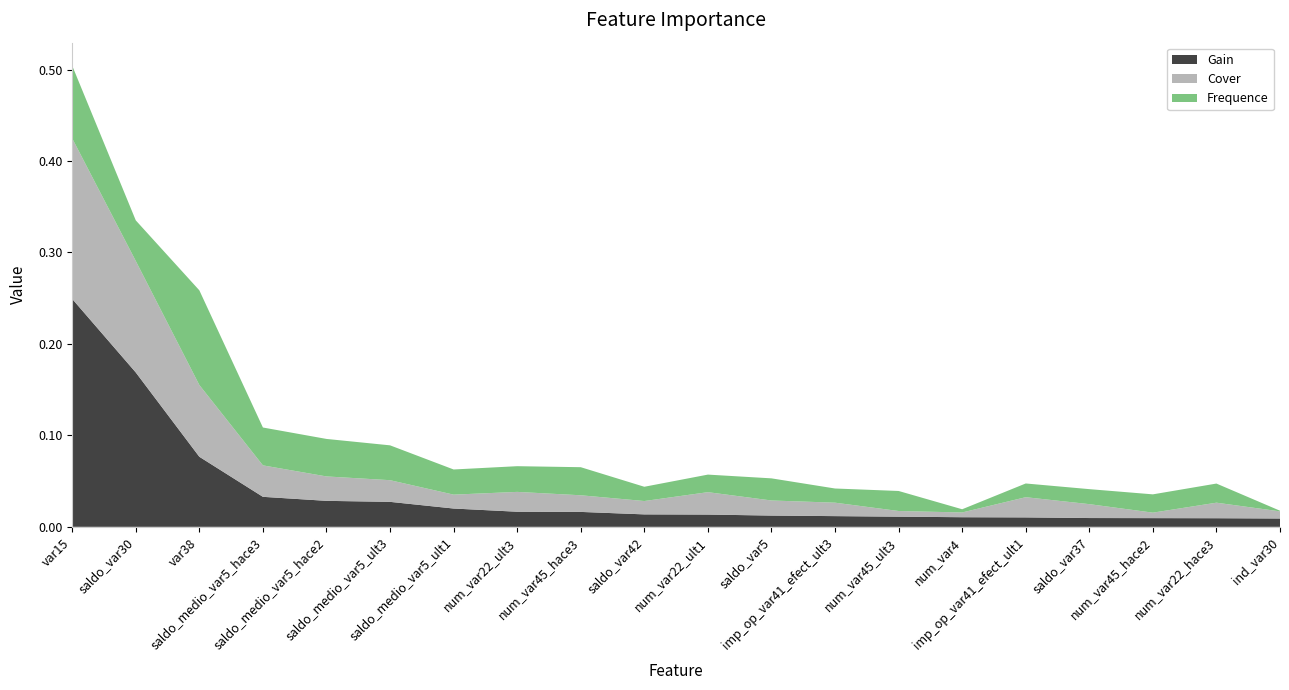

Reading left to right, extract all data points from this chart.

Gain: var15=0.2	saldo_var30=0.2	var38=0.1	saldo_medio_var5_hace3=0.0	saldo_medio_var5_hace2=0.0	saldo_medio_var5_ult3=0.0	saldo_medio_var5_ult1=0.0	num_var22_ult3=0.0	num_var45_hace3=0.0	saldo_var42=0.0	num_var22_ult1=0.0	saldo_var5=0.0	imp_op_var41_efect_ult3=0.0	num_var45_ult3=0.0	num_var4=0.0	imp_op_var41_efect_ult1=0.0	saldo_var37=0.0	num_var45_hace2=0.0	num_var22_hace3=0.0	ind_var30=0.0
Cover: var15=0.2	saldo_var30=0.1	var38=0.1	saldo_medio_var5_hace3=0.0	saldo_medio_var5_hace2=0.0	saldo_medio_var5_ult3=0.0	saldo_medio_var5_ult1=0.0	num_var22_ult3=0.0	num_var45_hace3=0.0	saldo_var42=0.0	num_var22_ult1=0.0	saldo_var5=0.0	imp_op_var41_efect_ult3=0.0	num_var45_ult3=0.0	num_var4=0.0	imp_op_var41_efect_ult1=0.0	saldo_var37=0.0	num_var45_hace2=0.0	num_var22_hace3=0.0	ind_var30=0.0
Frequence: var15=0.1	saldo_var30=0.0	var38=0.1	saldo_medio_var5_hace3=0.0	saldo_medio_var5_hace2=0.0	saldo_medio_var5_ult3=0.0	saldo_medio_var5_ult1=0.0	num_var22_ult3=0.0	num_var45_hace3=0.0	saldo_var42=0.0	num_var22_ult1=0.0	saldo_var5=0.0	imp_op_var41_efect_ult3=0.0	num_var45_ult3=0.0	num_var4=0.0	imp_op_var41_efect_ult1=0.0	saldo_var37=0.0	num_var45_hace2=0.0	num_var22_hace3=0.0	ind_var30=0.0